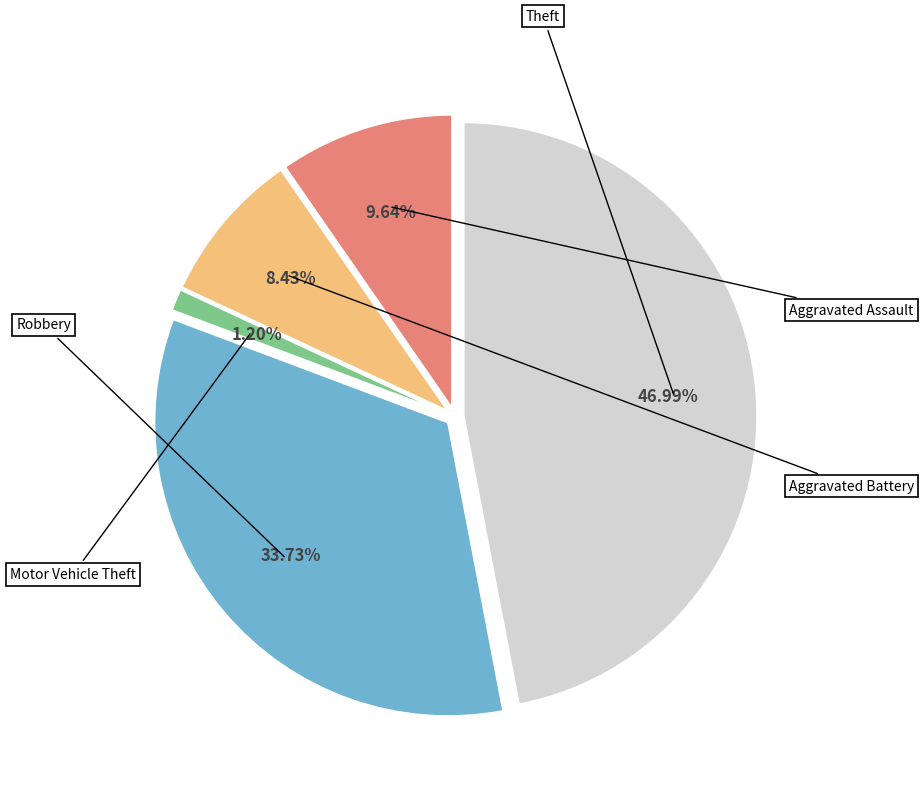

Is there a majority slice in this chart?

No